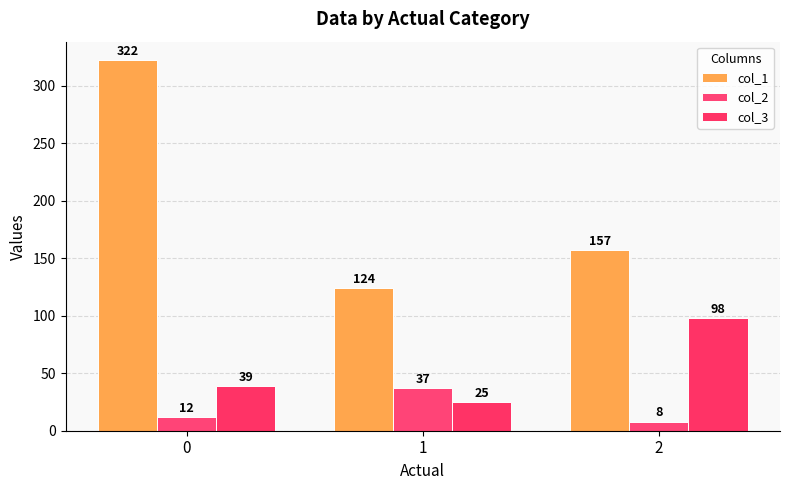

What is the sum of all col_2 values?

57